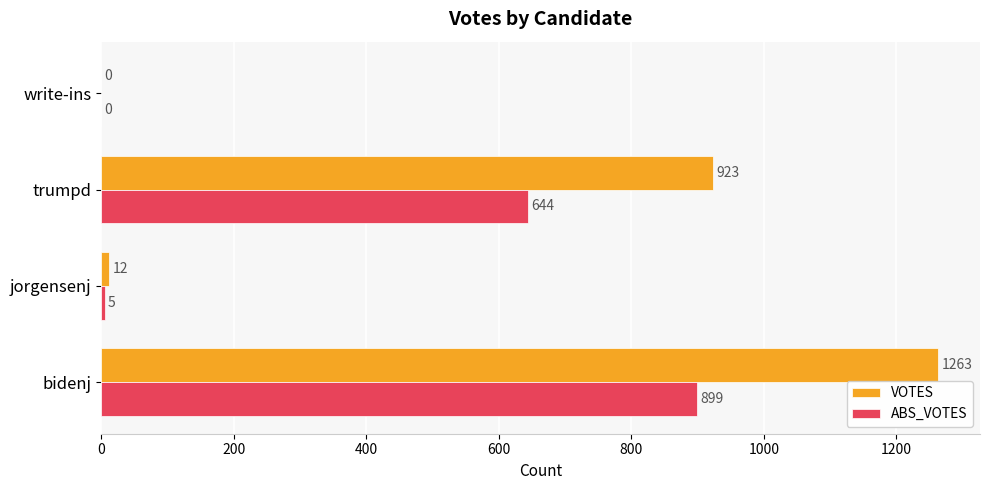

What is the maximum value for VOTES?

1263